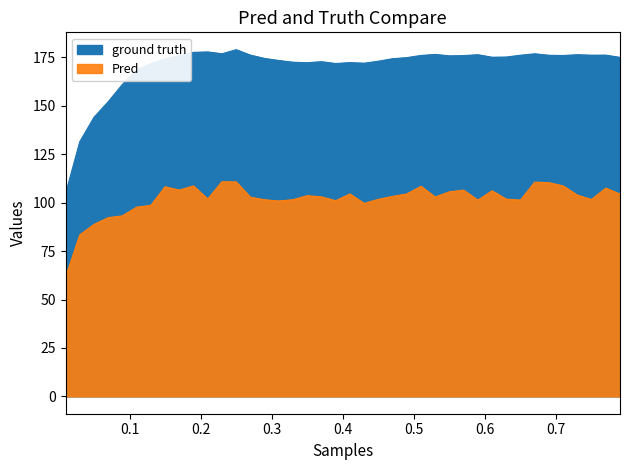

Reading right to left, transcribe all the data shown in this chart.

175.0	176.2	176.1	176.4	175.9	176.1	176.8	176.1	175.2	175.1	176.4	175.9	175.8	176.5	176.0	174.9	174.3	173.0	172.0	172.3	171.8	172.8	172.2	172.5	173.4	174.4	176.2	179.0	176.9	177.8	177.6	175.8	174.2	171.7	168.5	161.0	152.1	144.0	131.5	104.6